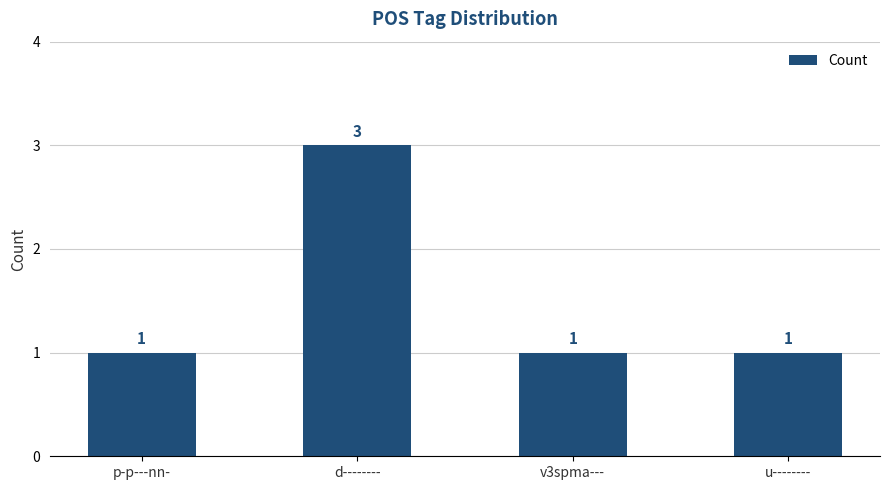

Which has a higher value, v3spma--- or d--------?

d--------